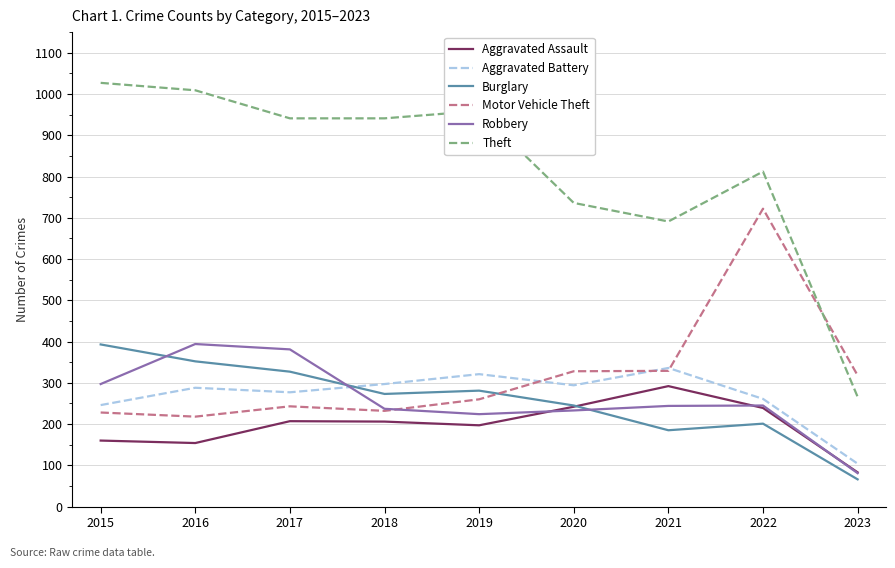

What is the highest value of the Theft series?

1027